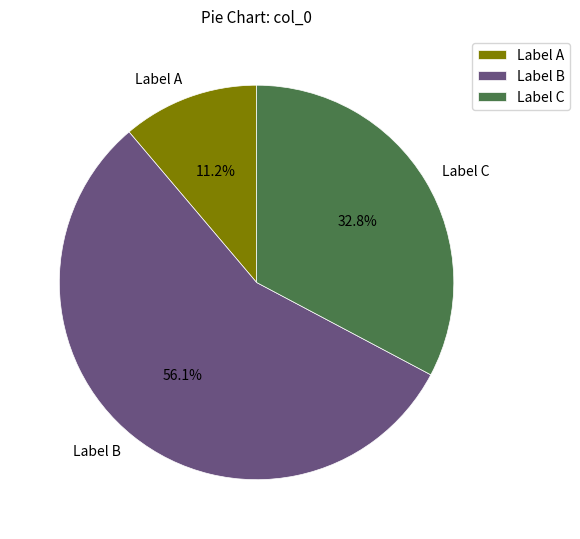

Which category has the smallest portion of the pie?

Label A